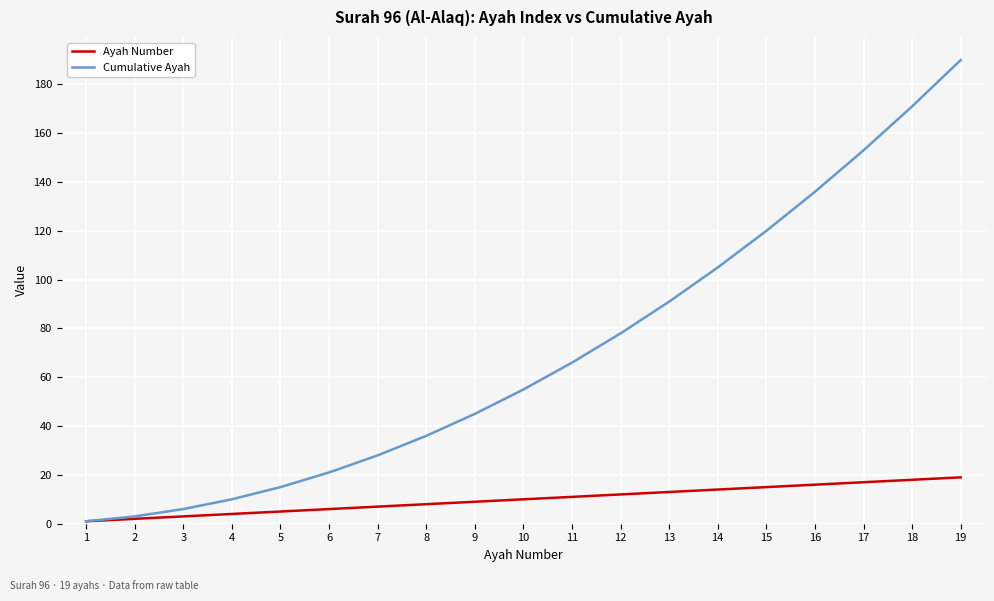

What is the sum of all Ayah Number values?

190